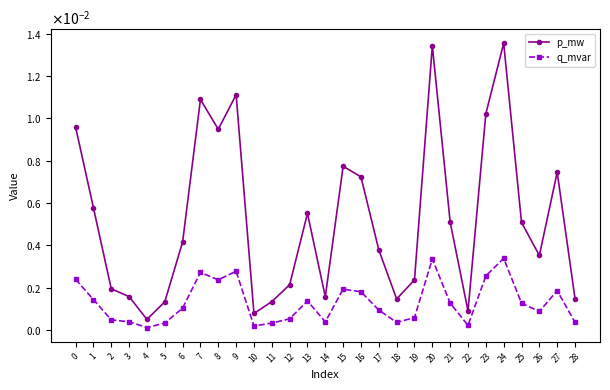

At which label does p_mw reach its minimum?

4